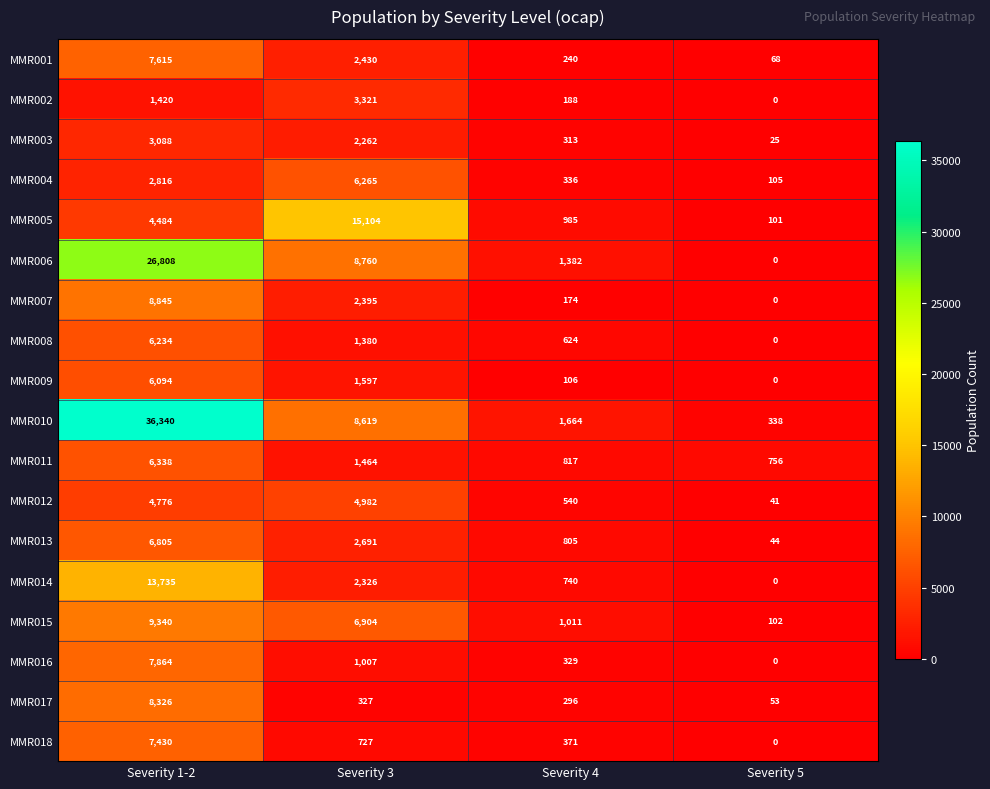

What is the difference between the second highest and minimum values in the MMR004 series?

2711